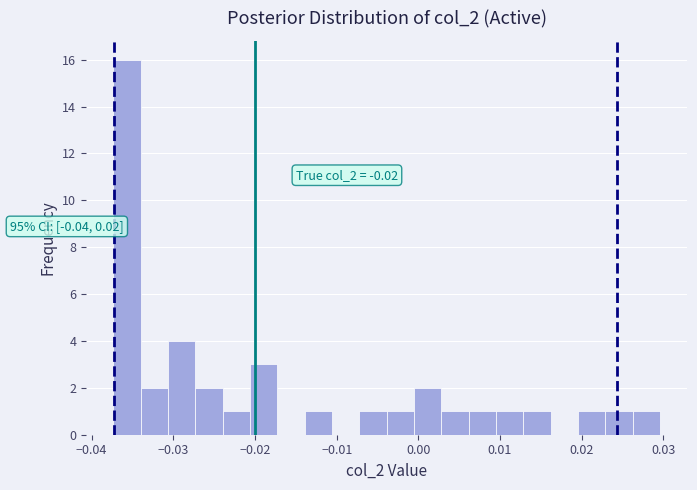

Read against the x-axis, roughly where is the centre of the tallest bar?

-0.036